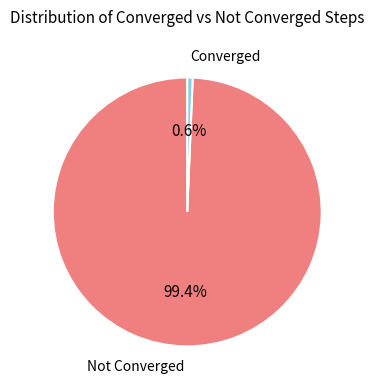

Which category has the biggest portion of the pie?

Not Converged